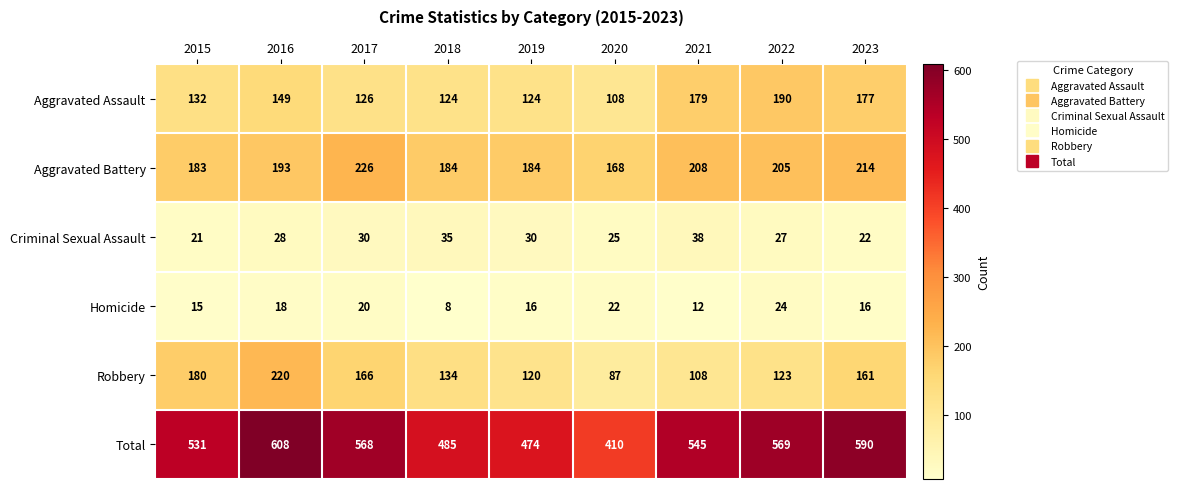

At which category is the sum across all series the highest?

2016